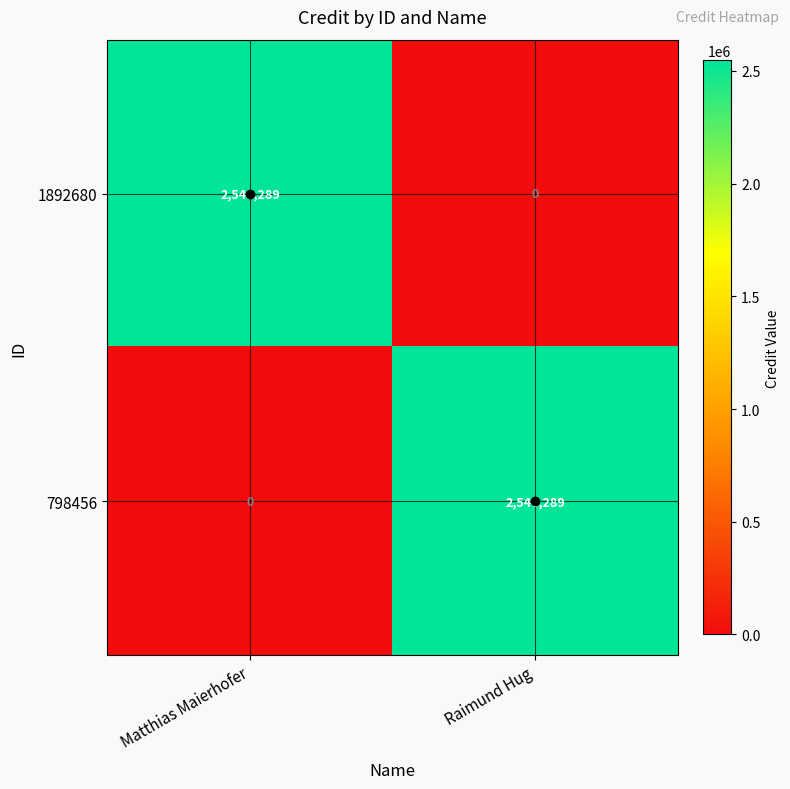

The 1892680 series shows 938162 at Raimund Hug. True or false?

False